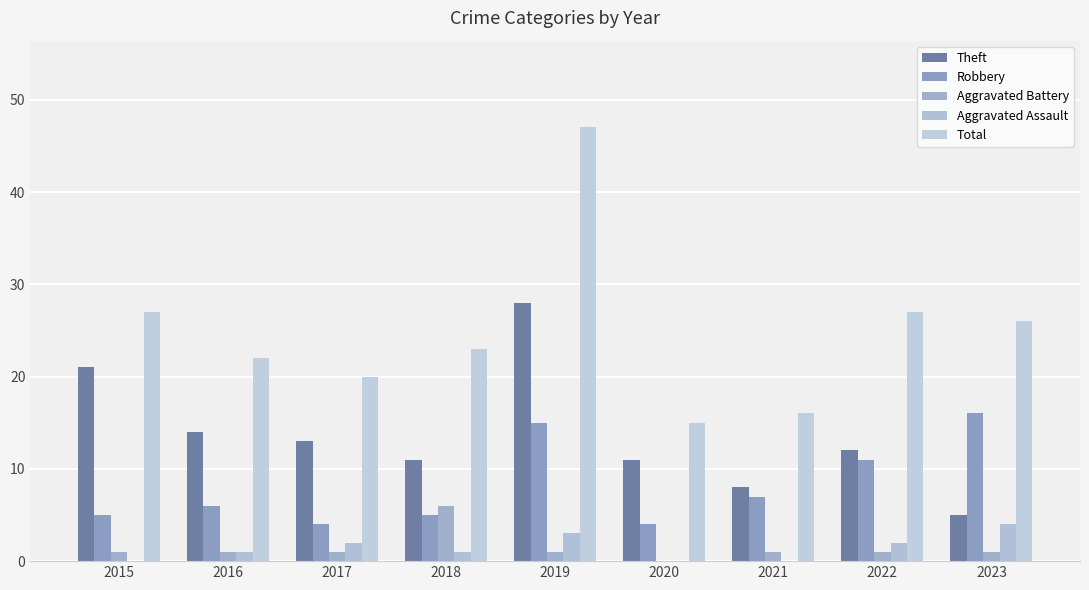

How many categories are shown in the chart?

9